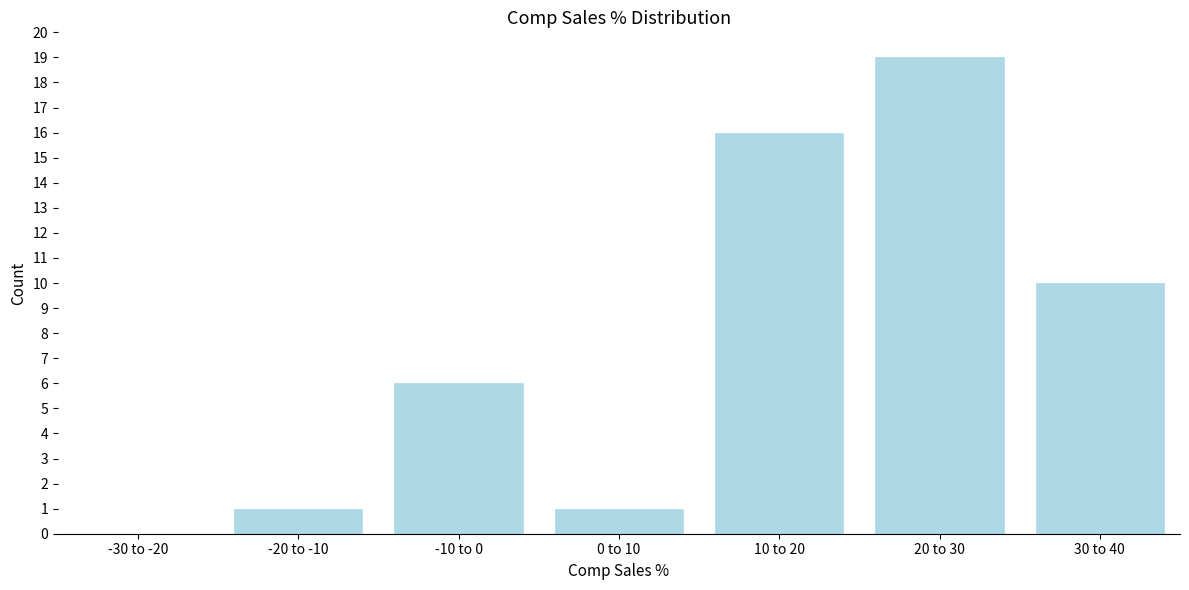

Reading left to right, extract all data points from this chart.

-30 to -20=0	-20 to -10=1	-10 to 0=6	0 to 10=1	10 to 20=16	20 to 30=19	30 to 40=10